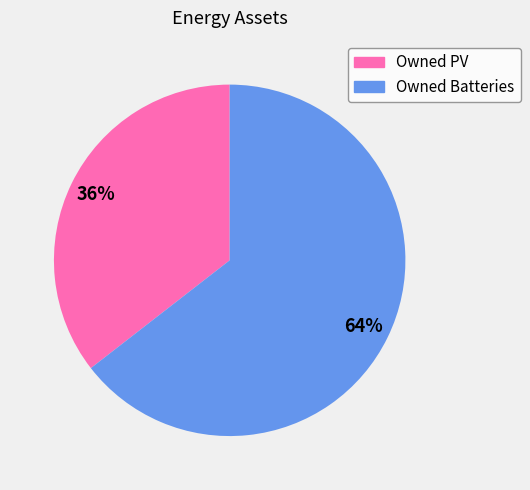

Which category has the smallest portion of the pie?

Owned PV